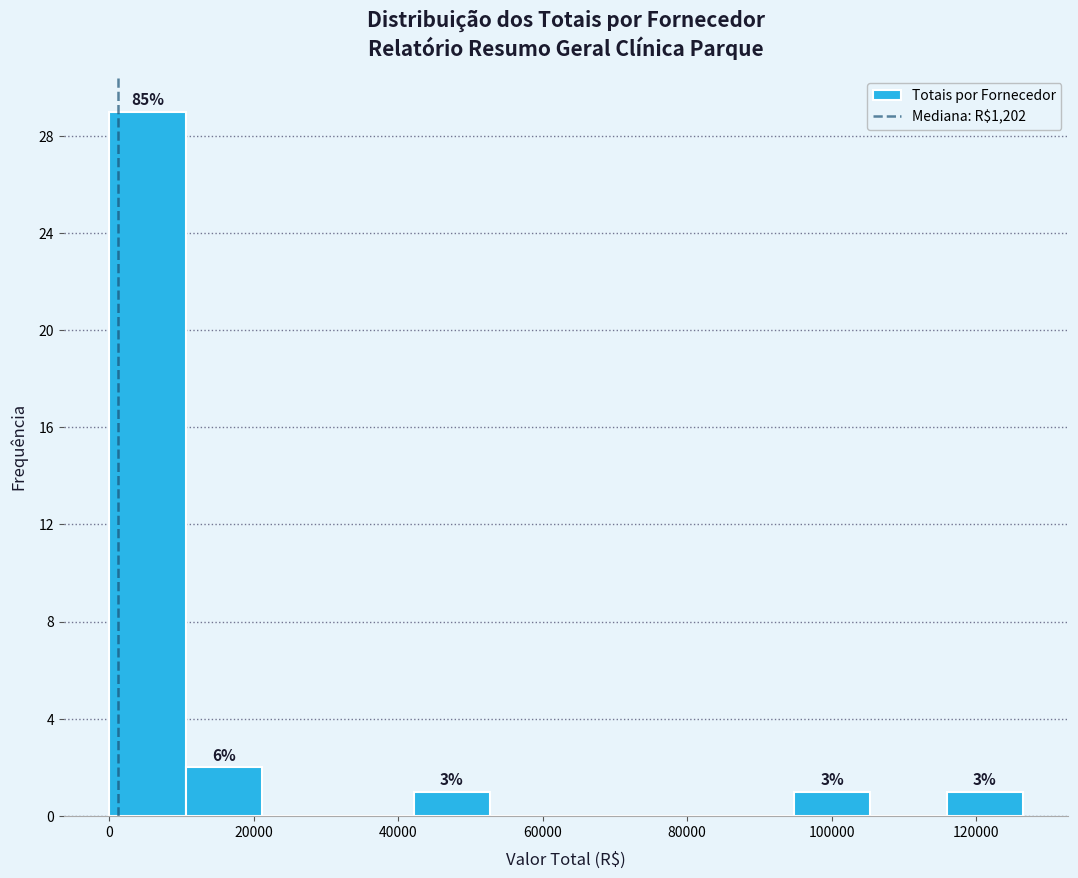

Over which range of the x-axis is the bar tallest?

0 to 10000